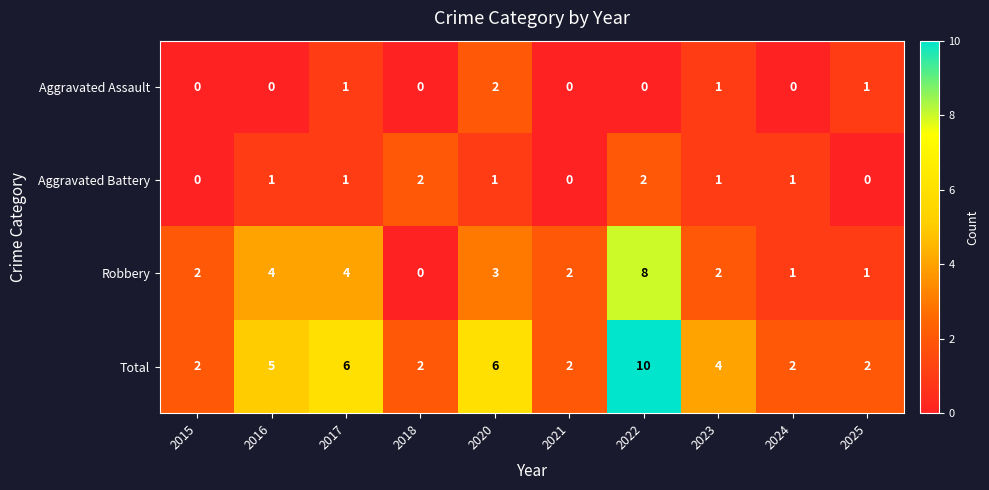

What is the sum of the Robbery values at 2016 and 2020?

7